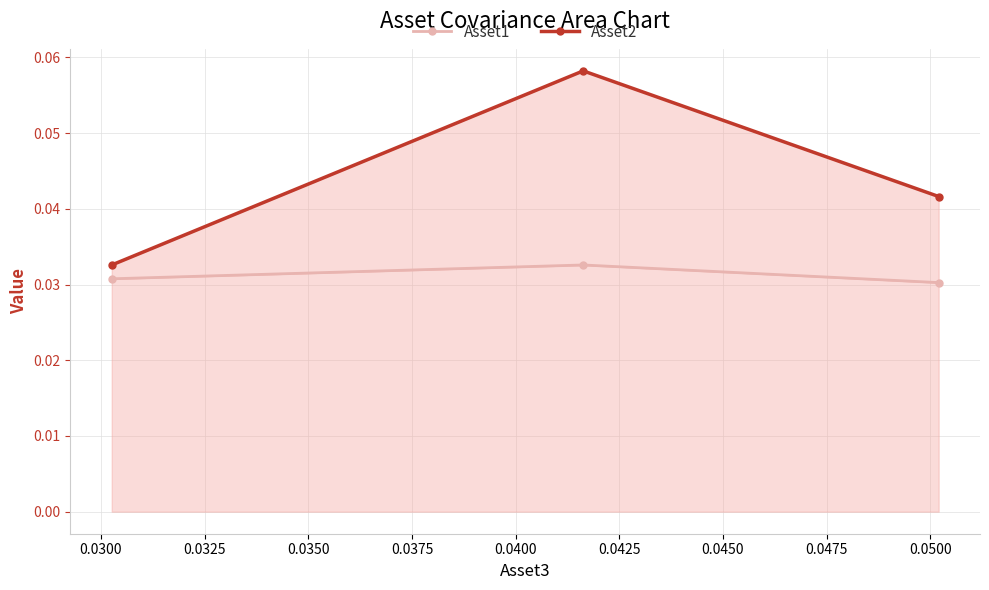

Reading right to left, list all the values displayed in this chart.

Asset1: 0.0	0.0	0.0
Asset2: 0.0	0.1	0.0